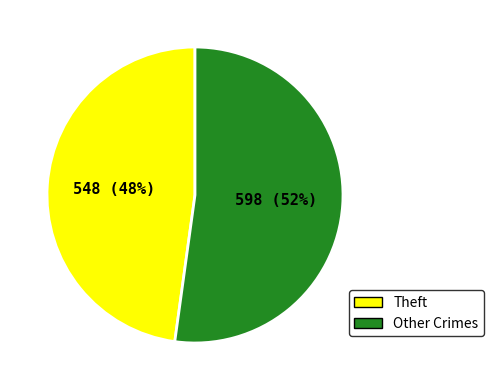

To the nearest percent, what is the average slice percentage?

50%